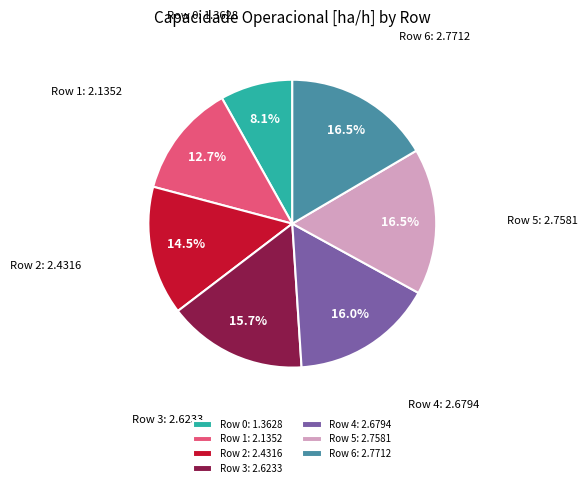

Is the sum of Row 0 and Row 2 greater than half?

No